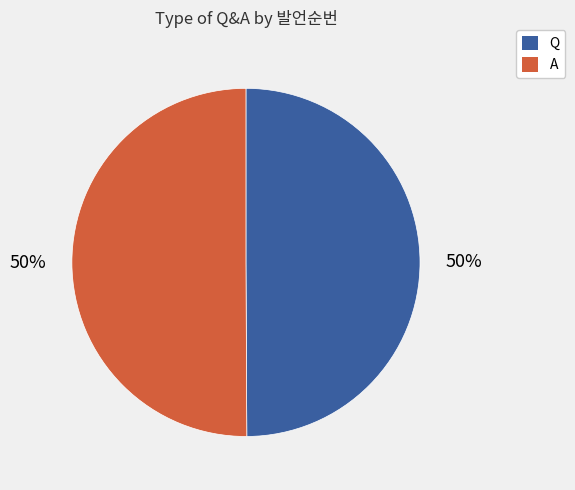

How many slices are in this pie chart?

2